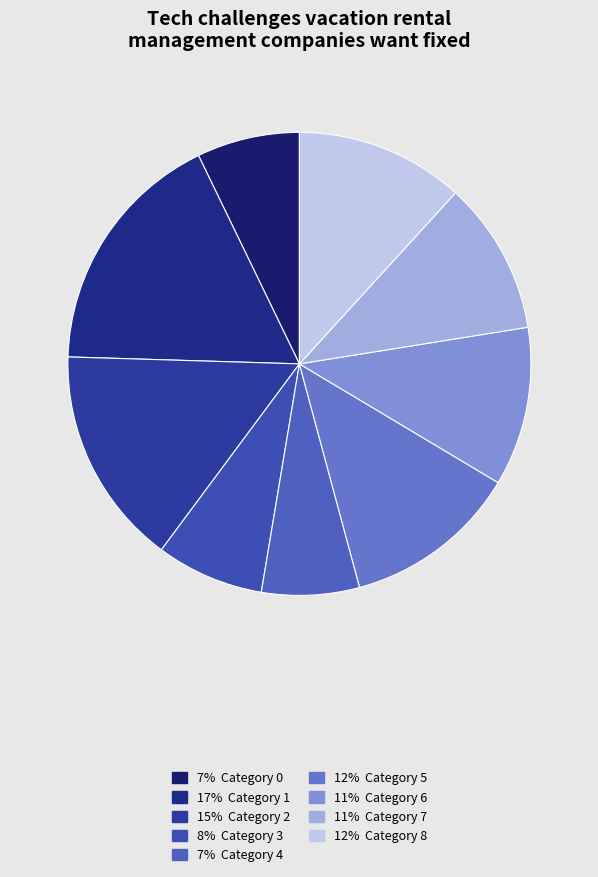

Count the number of slices in the pie.

9